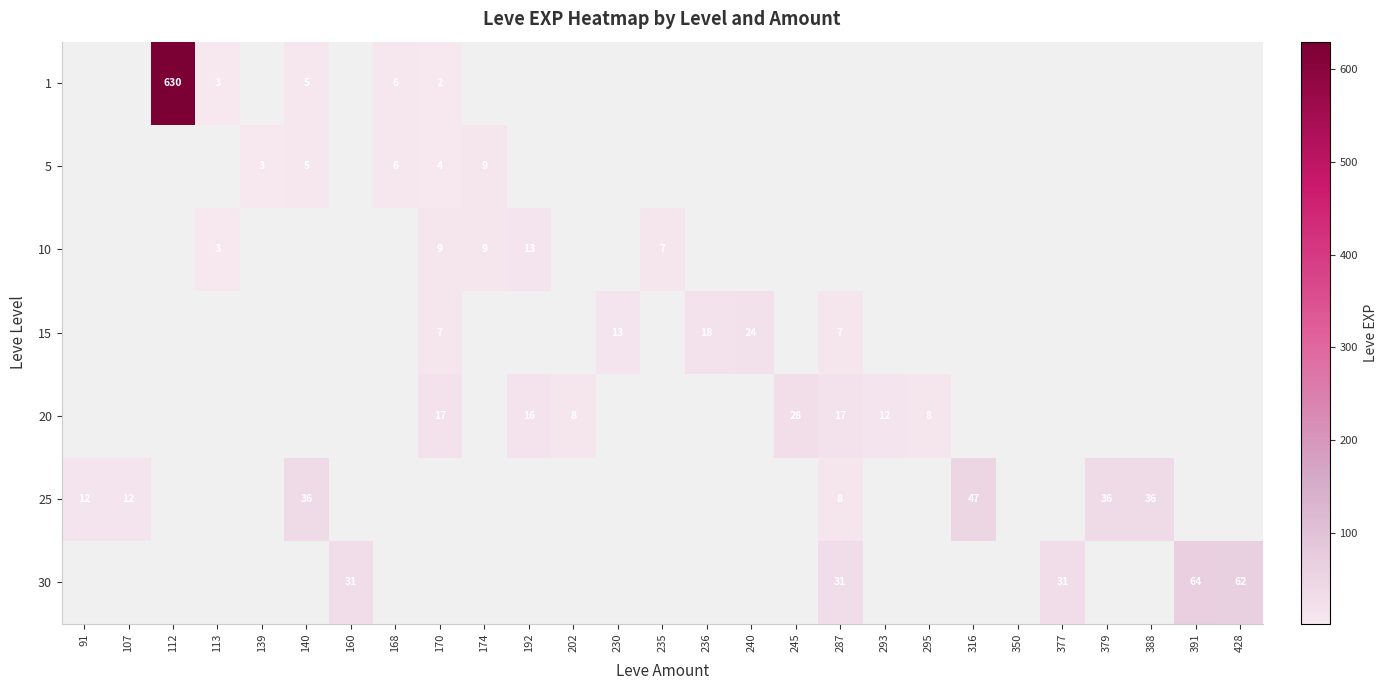

Is it true that 1 equals 8 at 168?

False